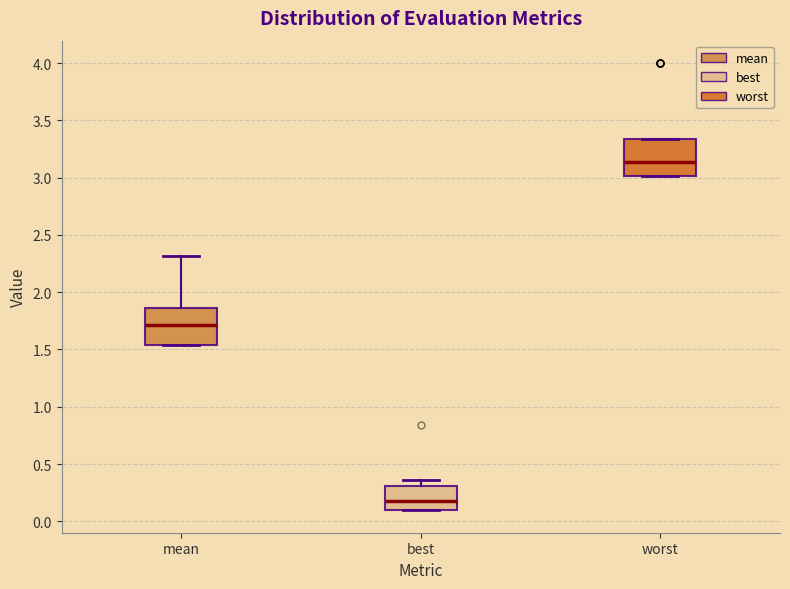

Which box's median line is the lowest?

best